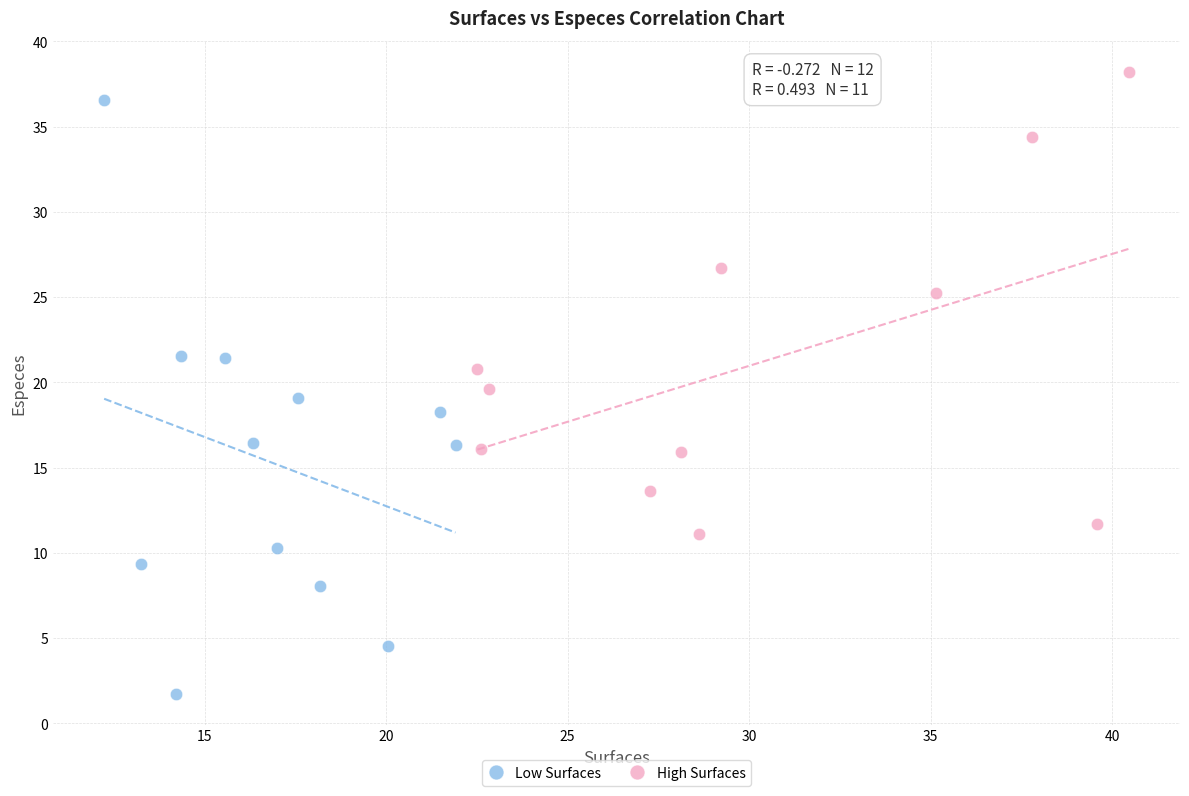

Which series has the largest Y range (max minus min)?

Low Surfaces